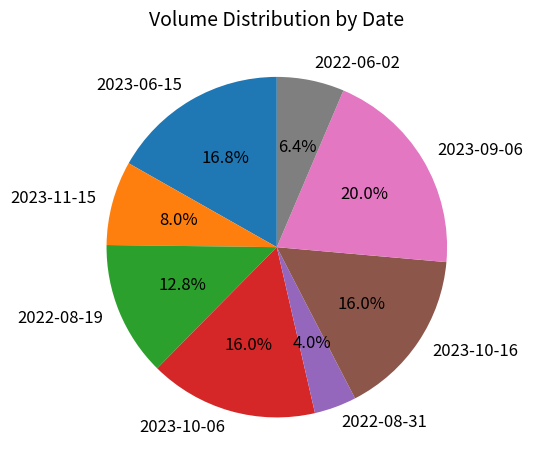

Which has a higher value, 2022-08-31 or 2023-09-06?

2023-09-06